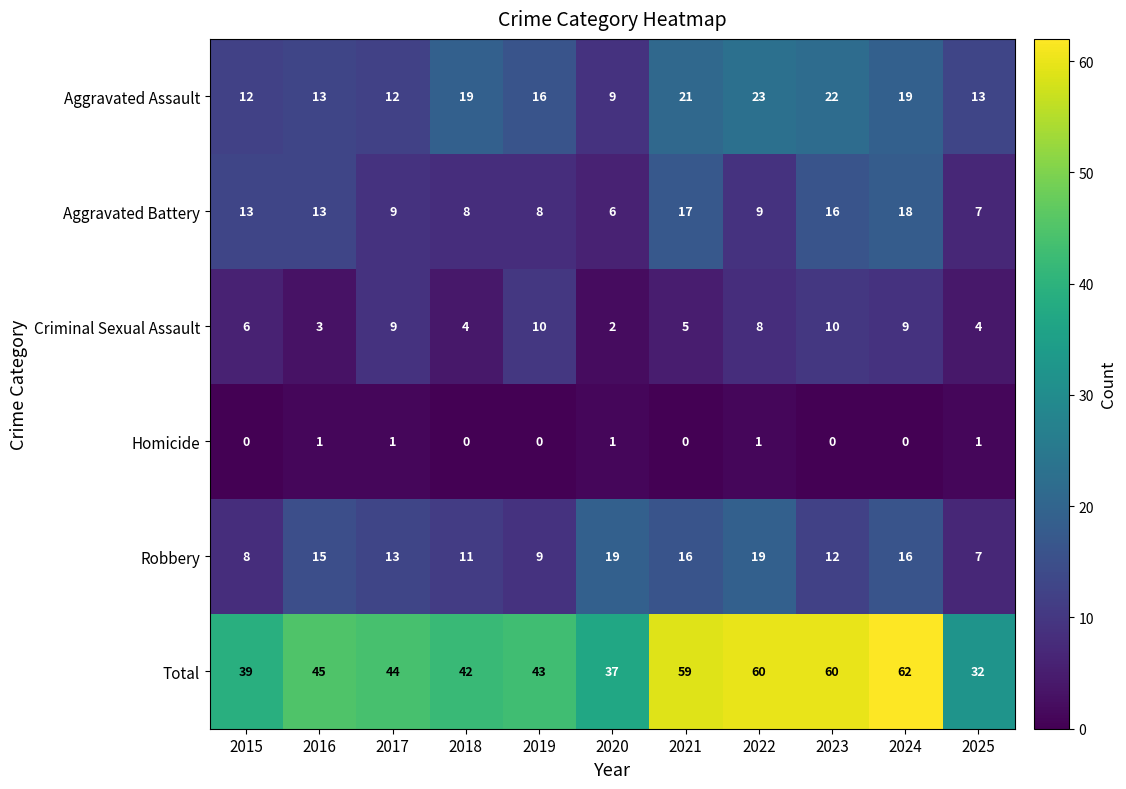

Rank the series by their maximum value, from highest to lowest.

Total, Aggravated Assault, Robbery, Aggravated Battery, Criminal Sexual Assault, Homicide